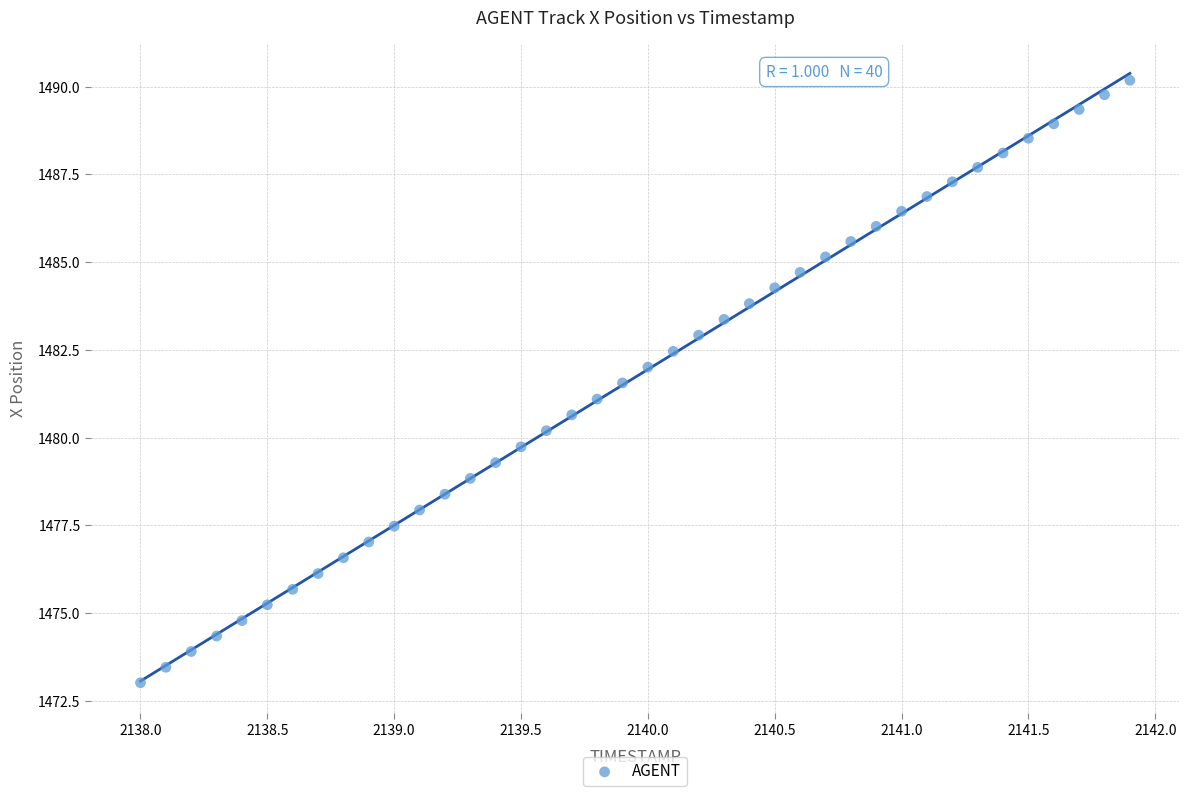

What is the range of Y values (max minus min)?

17.2